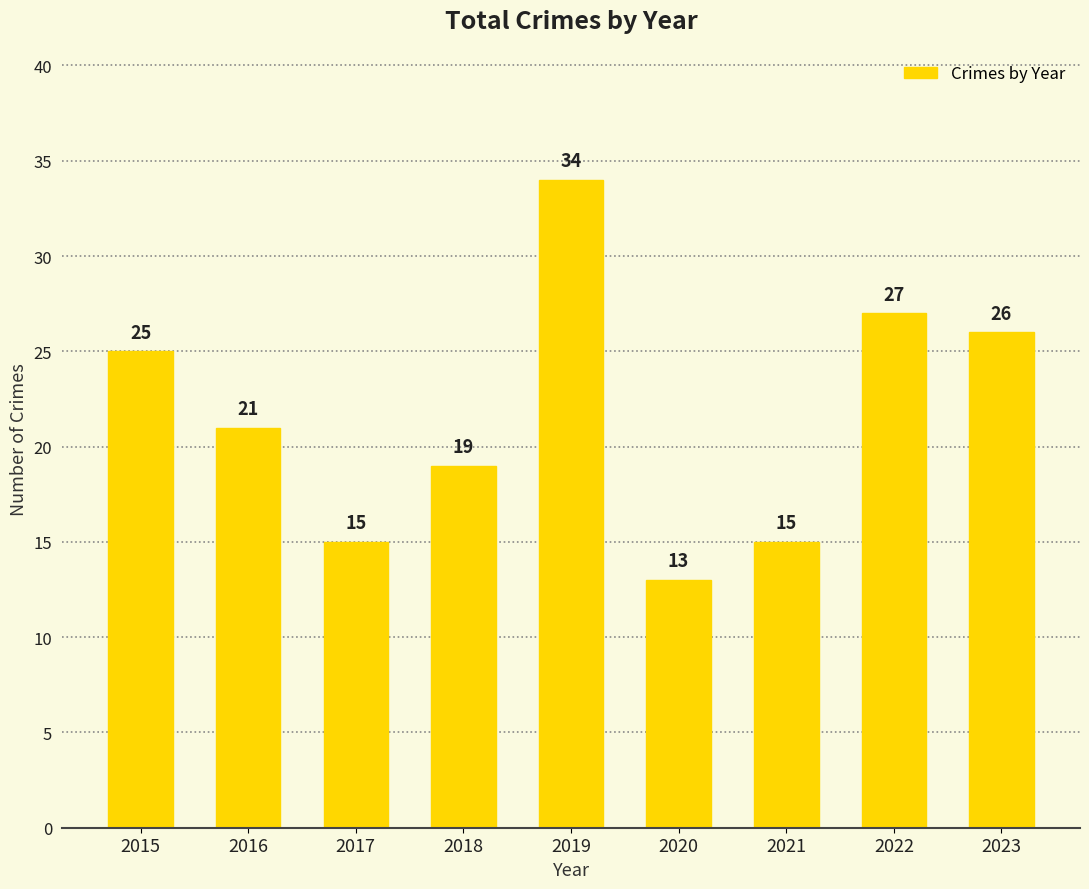

What is the maximum value shown in the chart?

34